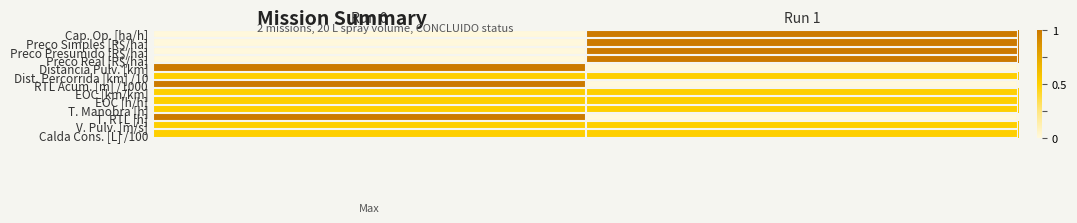

At Run 0, list the series in order from largest to smallest.

Distancia Pulv. [km], RTL Acum. [m] /1000, T. RTL [h], Dist. Percorrida [km] /10, EOC [km/km], EOC [h/h], T. Manobra [h], V. Pulv. [m/s], Calda Cons. [L] /100, Cap. Op. [ha/h], Preco Simples [R$/ha], Preco Presumido [R$/ha], Preco Real [R$/ha]